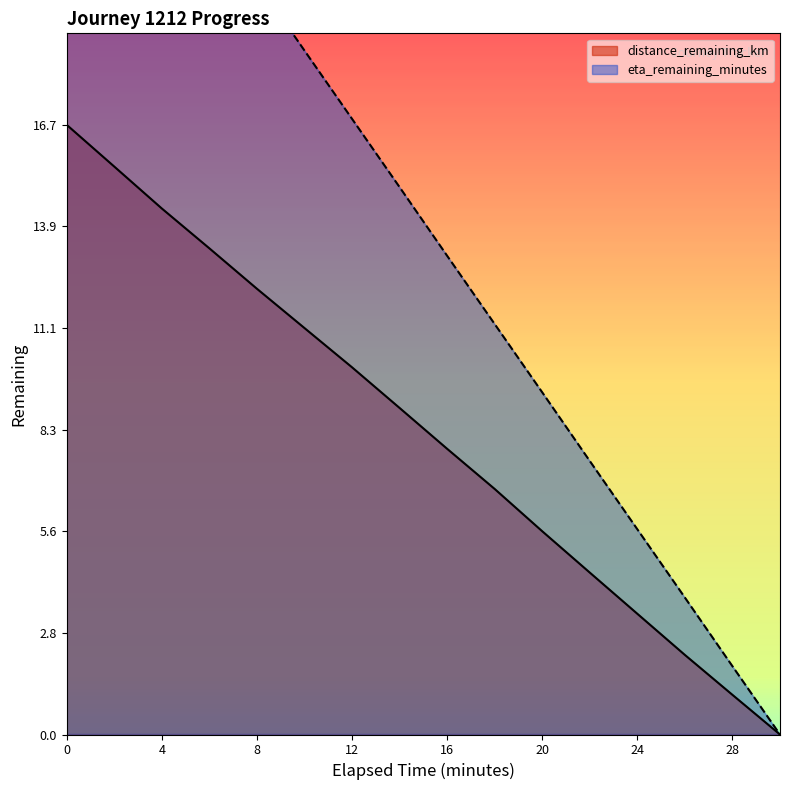

What is the difference between the eta_remaining_minutes values at 18.0 and 10.0?

7.5